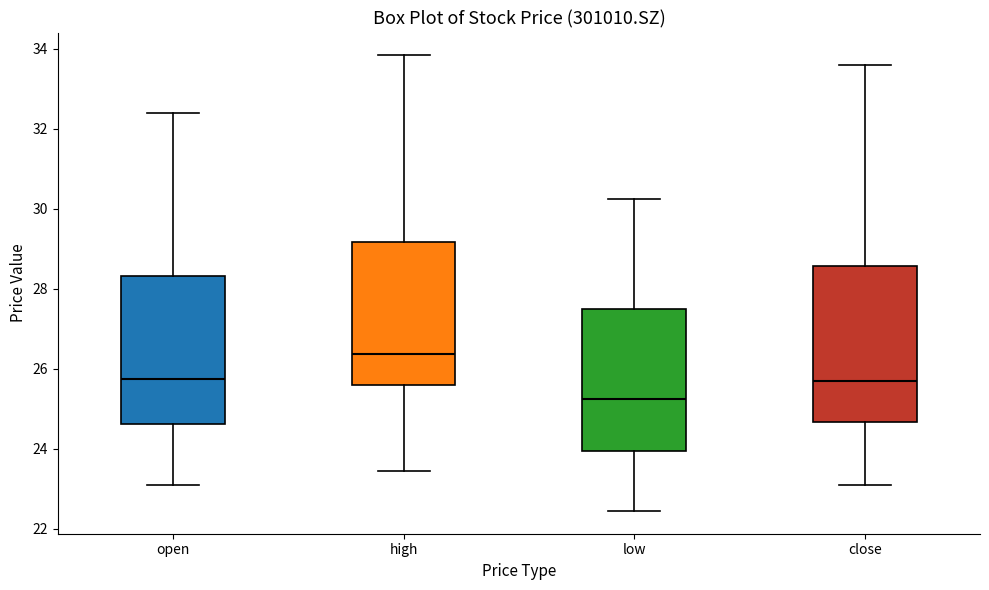

Which box has the lowest median line?

low